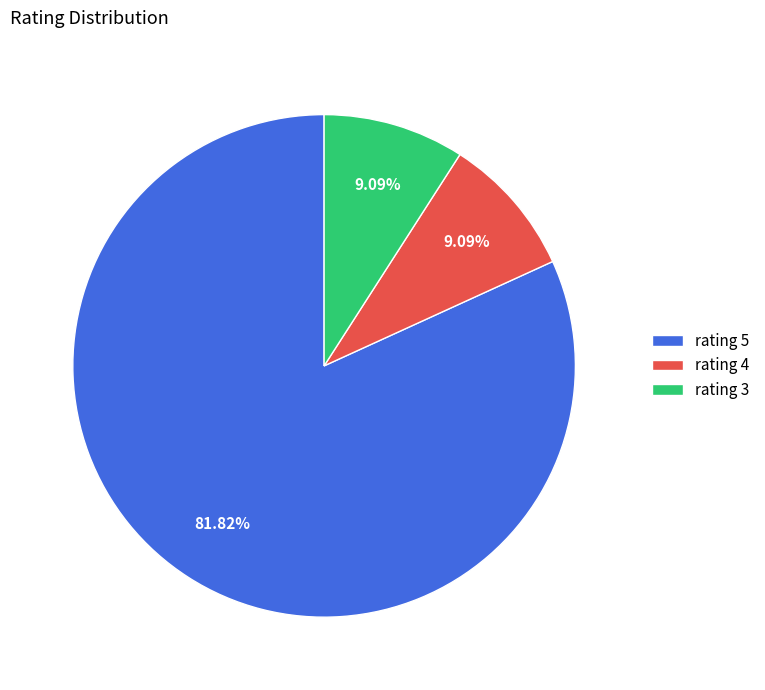

How many segments does this pie chart have?

3